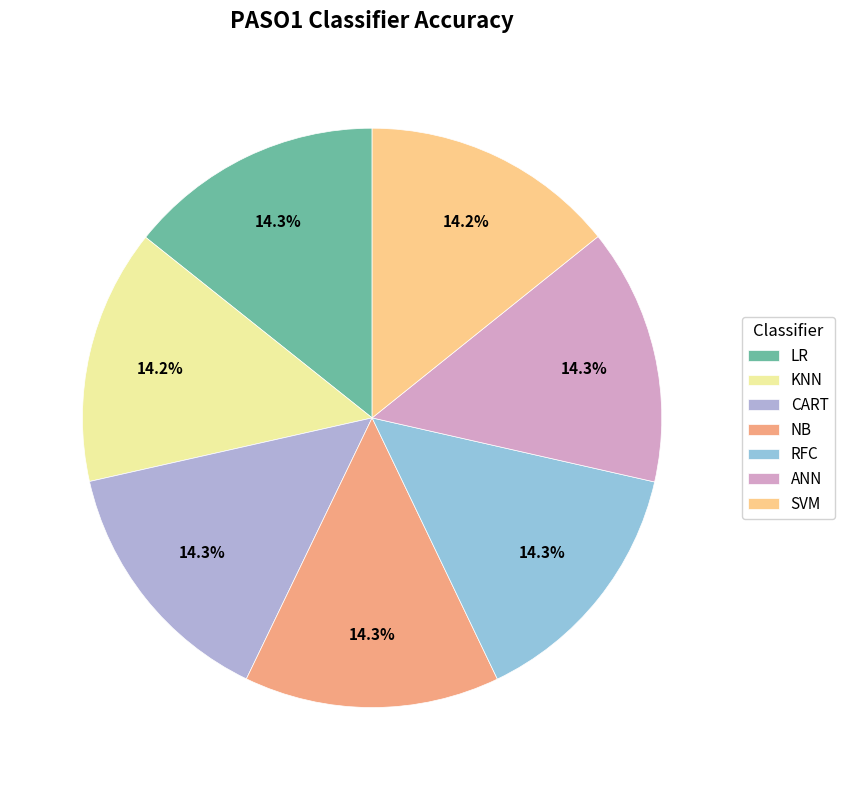

To the nearest percent, what is the combined percentage of SVM and CART?

29%